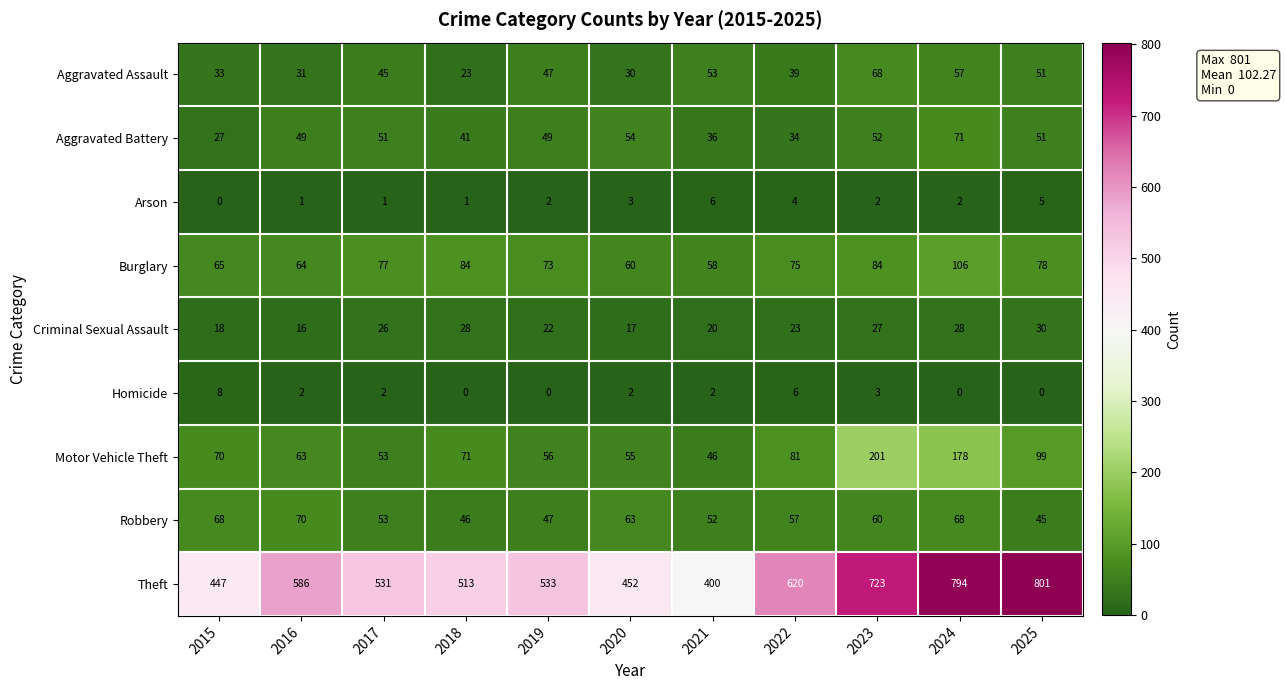

What is the sum of the Theft values at 2025 and 2019?

1334